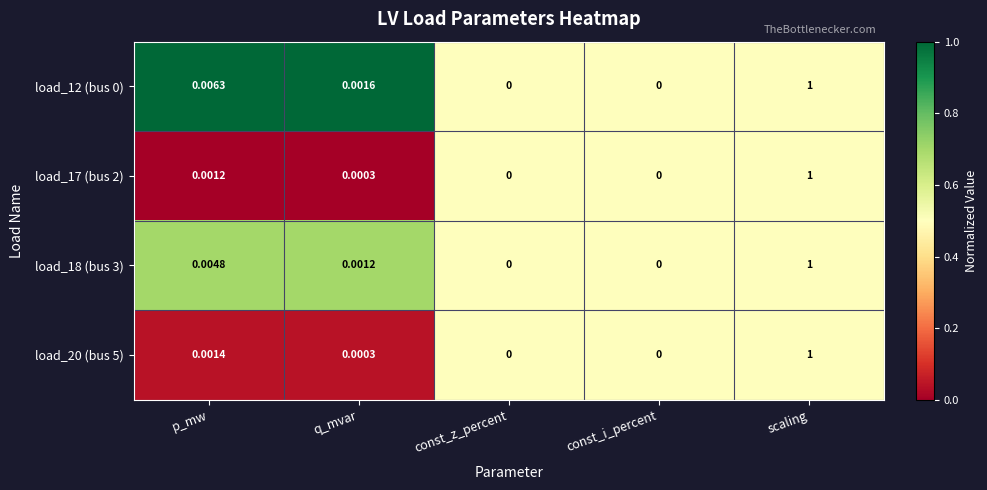

At which category is the sum across all series the highest?

scaling